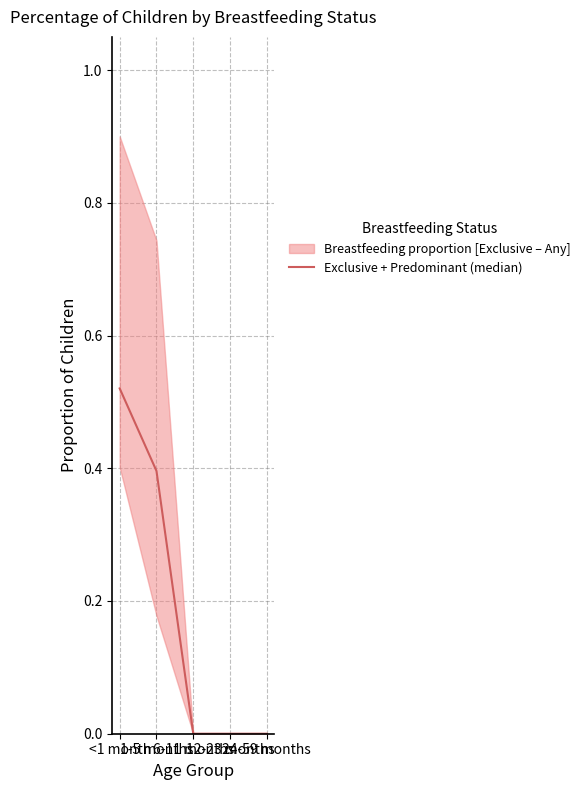

What is the sum of all values?

0.9